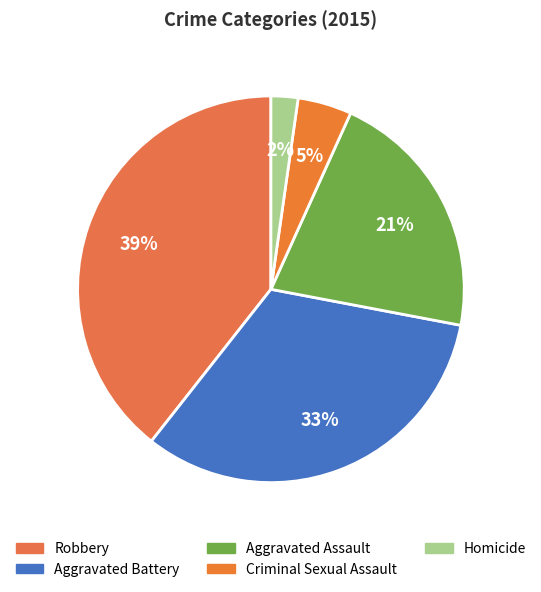

Do Aggravated Battery and Criminal Sexual Assault together represent more than half of the pie?

No